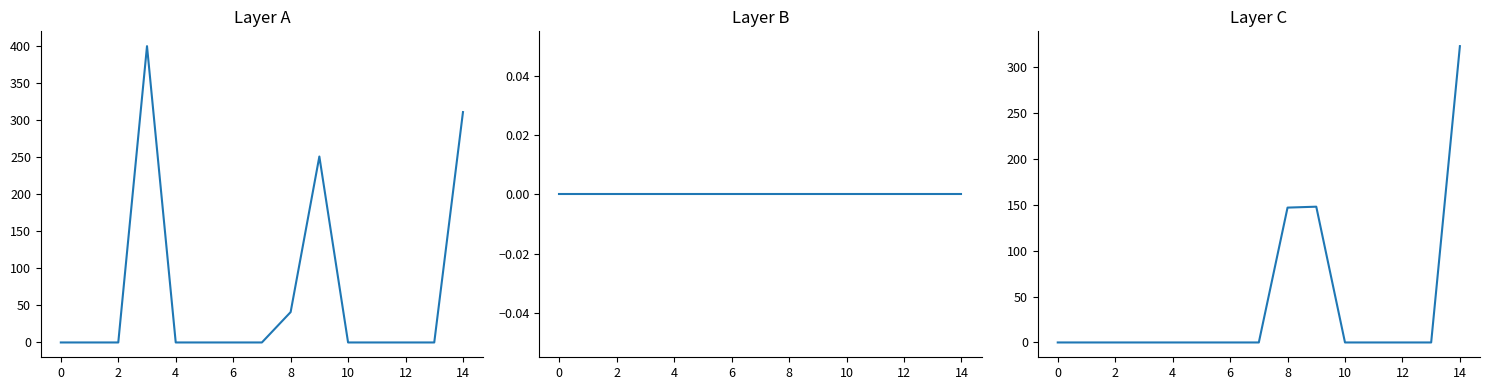

Is it true that Owned Batteries equals 144 at 10?

False